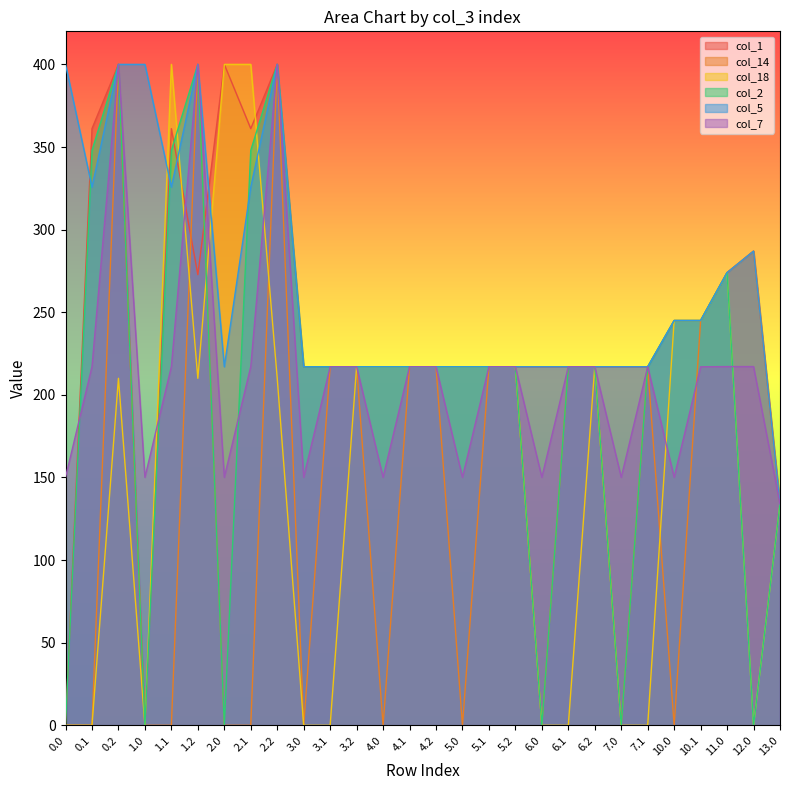

True or false: col_2 has a value of 400.0 at 1.2.

True